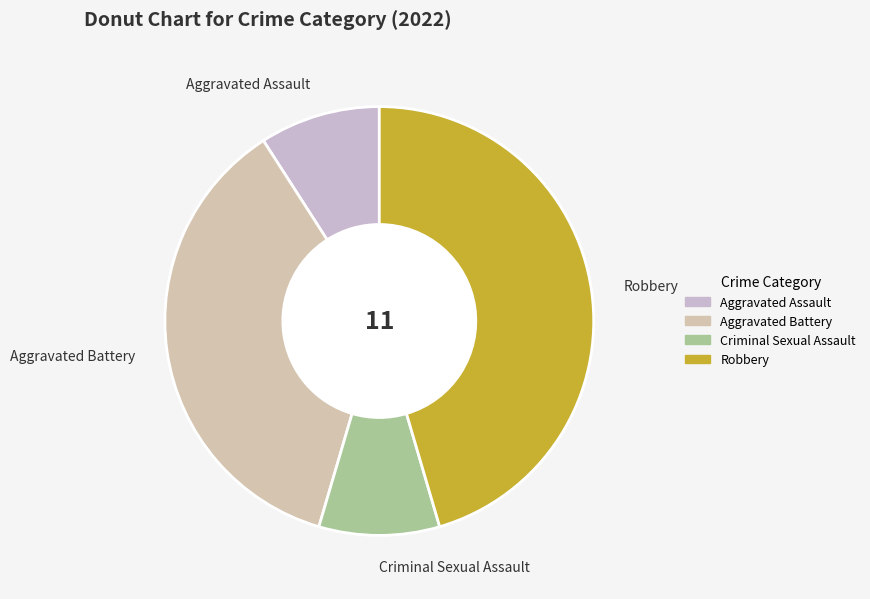

Is there a majority slice in this chart?

No